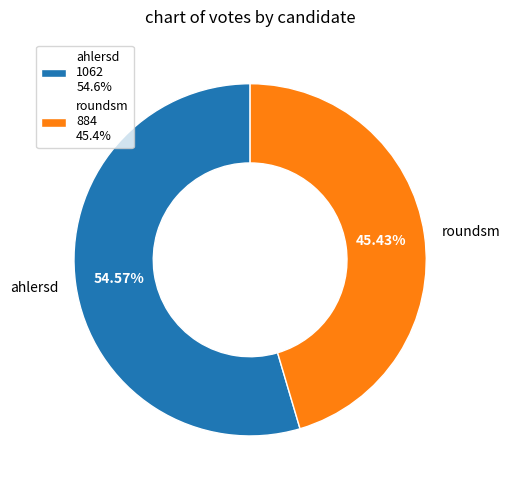

Count the number of slices in the pie.

2